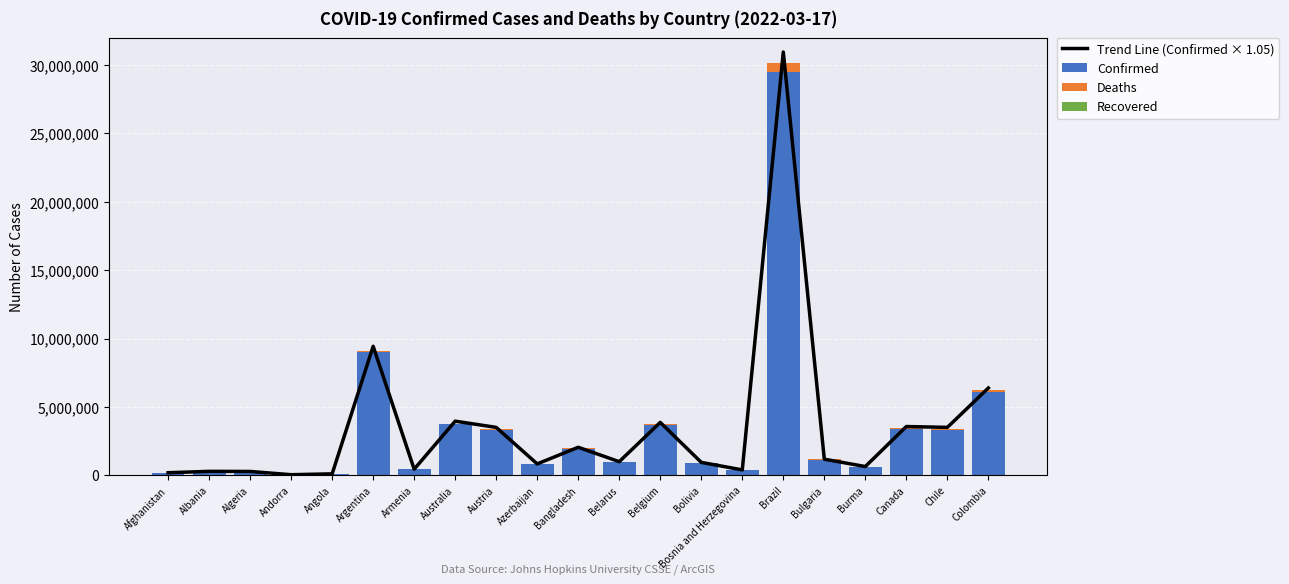

At how many categories does at least one series exceed 29629520?

1